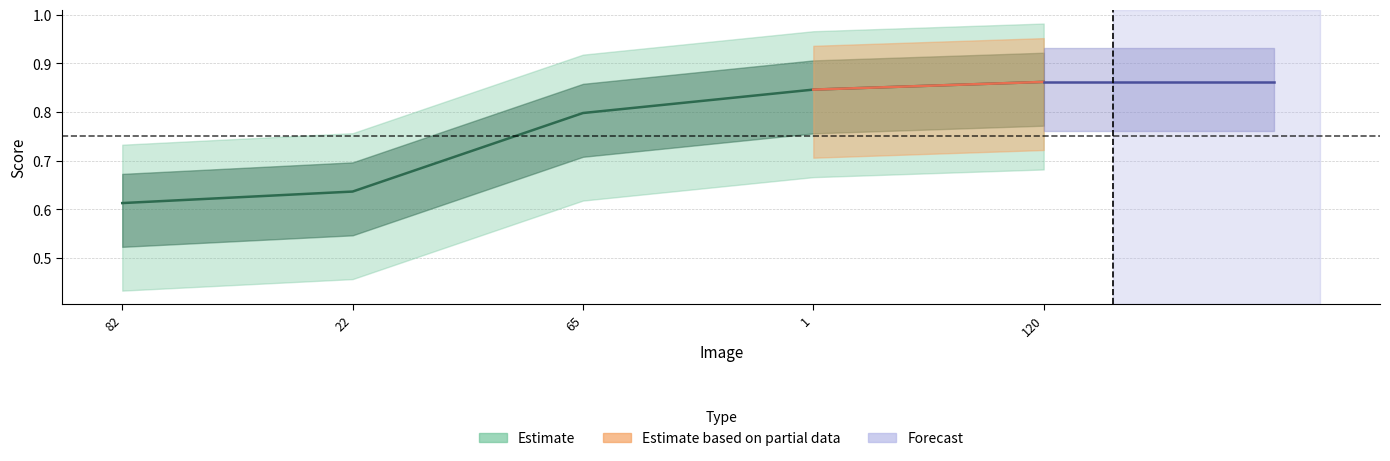

Is this an area chart (filled region under the line)?

No